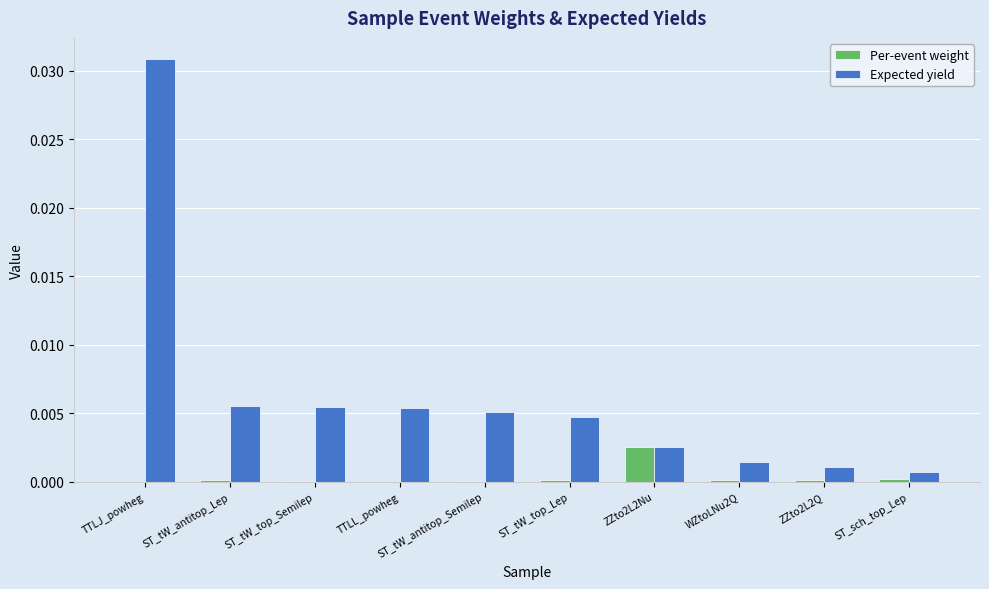

Where is Expected yield nearest to the value 0?

ST_sch_top_Lep